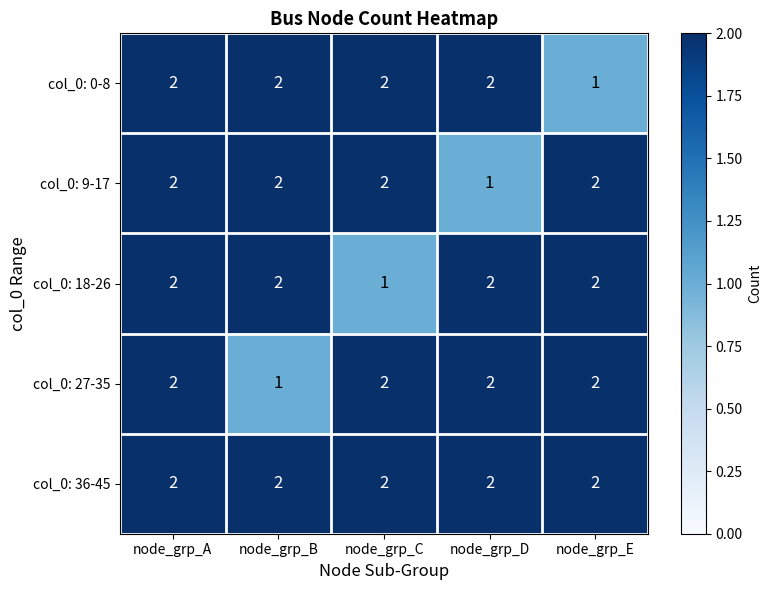

Reading right to left, transcribe all the data shown in this chart.

col_0: 0-8: 1	2	2	2	2
col_0: 9-17: 2	1	2	2	2
col_0: 18-26: 2	2	1	2	2
col_0: 27-35: 2	2	2	1	2
col_0: 36-45: 2	2	2	2	2